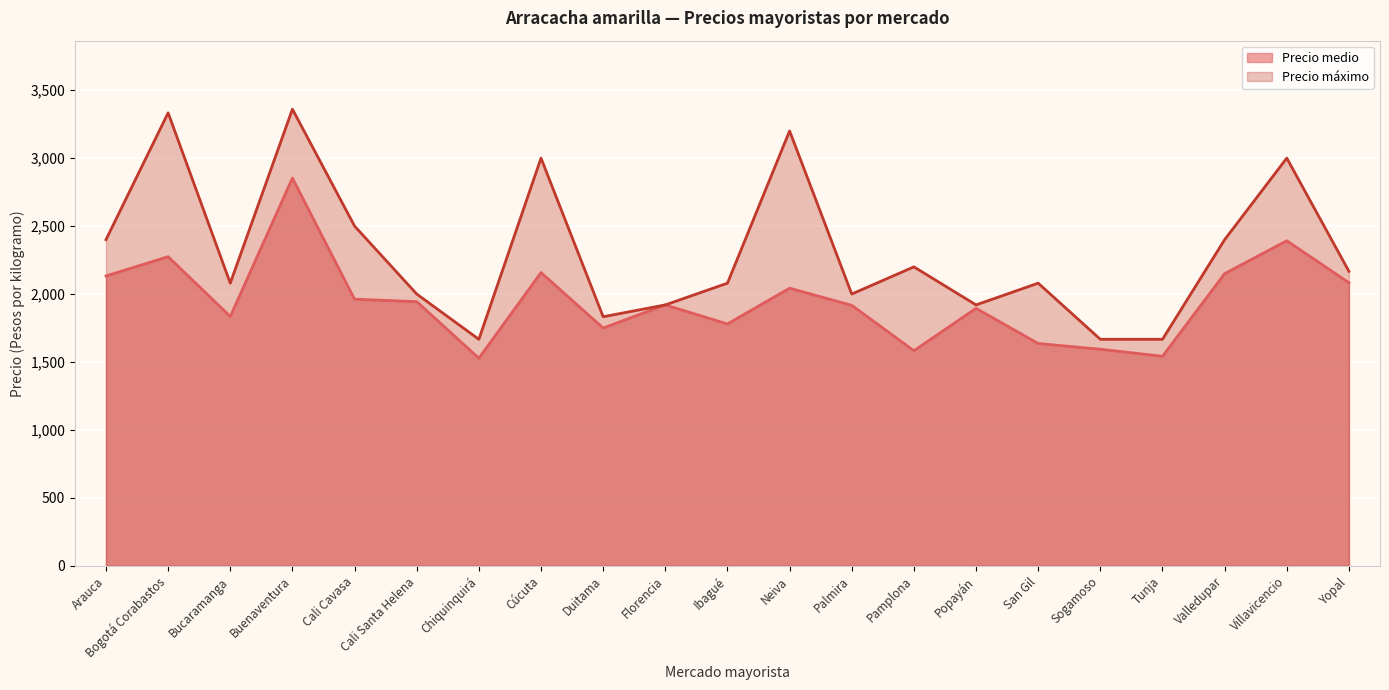

Rank the categories by Precio medio value from highest to lowest.

Buenaventura, Villavicencio, Bogotá Corabastos, Cúcuta, Valledupar, Arauca, Yopal, Neiva, Cali Cavasa, Cali Santa Helena, Florencia, Palmira, Popayán, Bucaramanga, Ibagué, Duitama, San Gil, Sogamoso, Pamplona, Tunja, Chiquinquirá